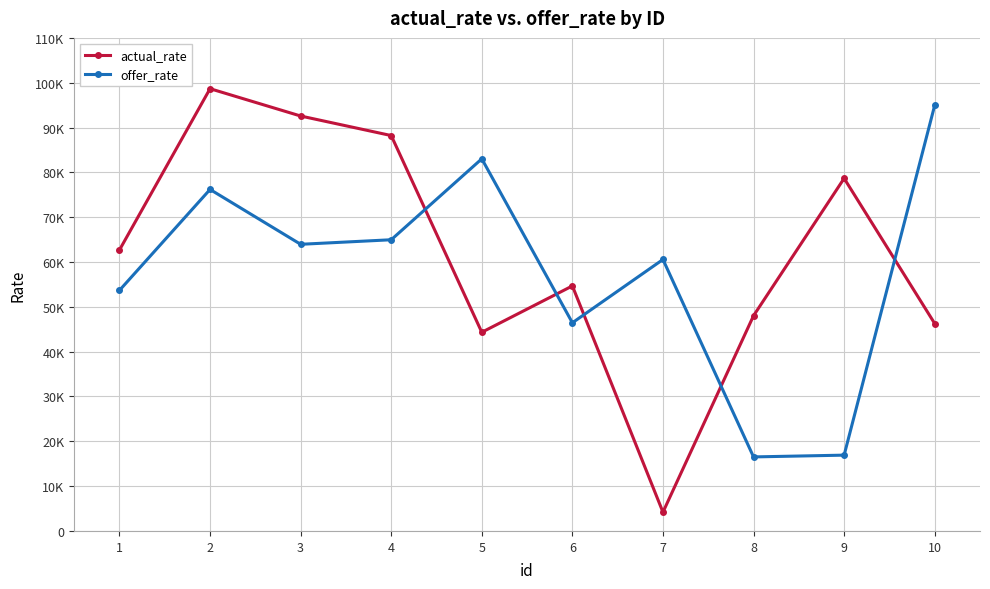

True or false: actual_rate has more than 1 interior local peaks.

True